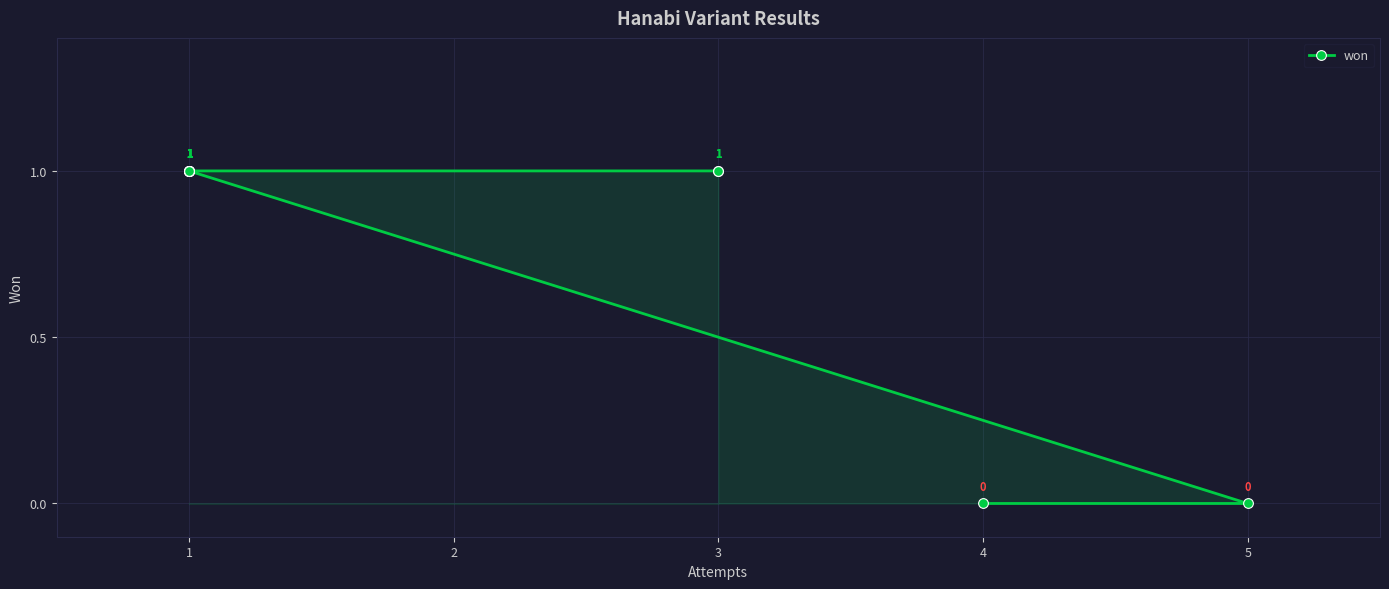

The value at 1 is 1. True or false?

True